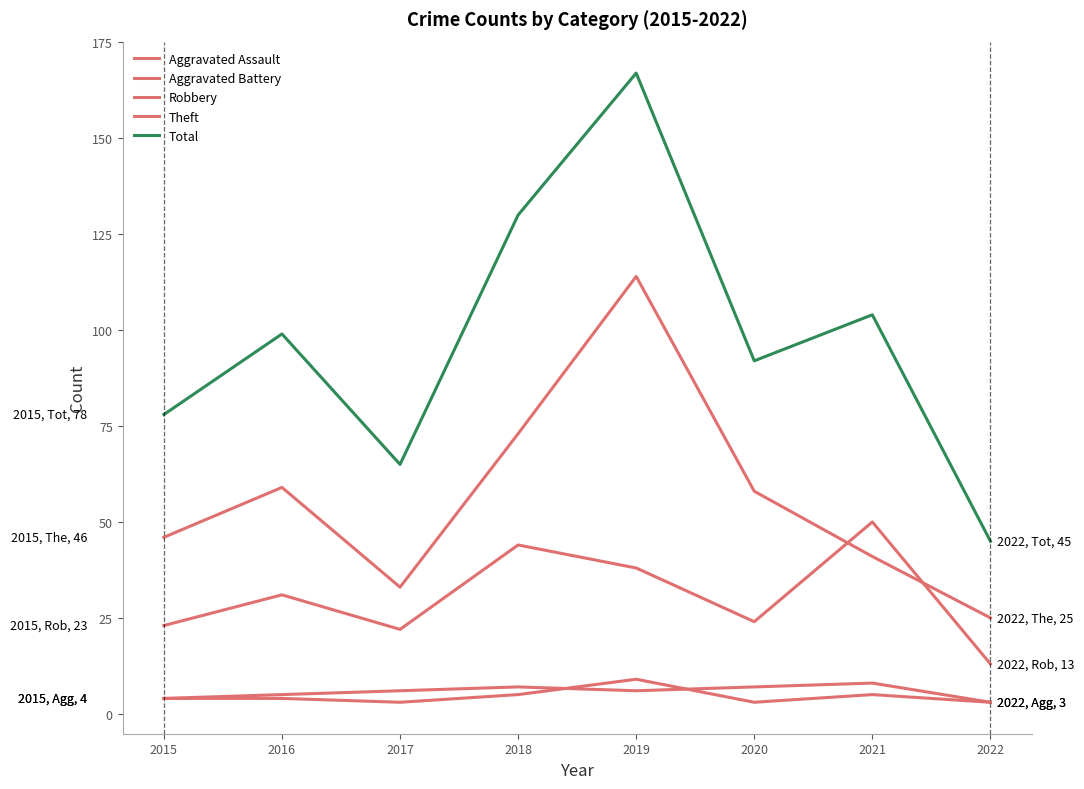

Does the chart have visible grid lines?

No